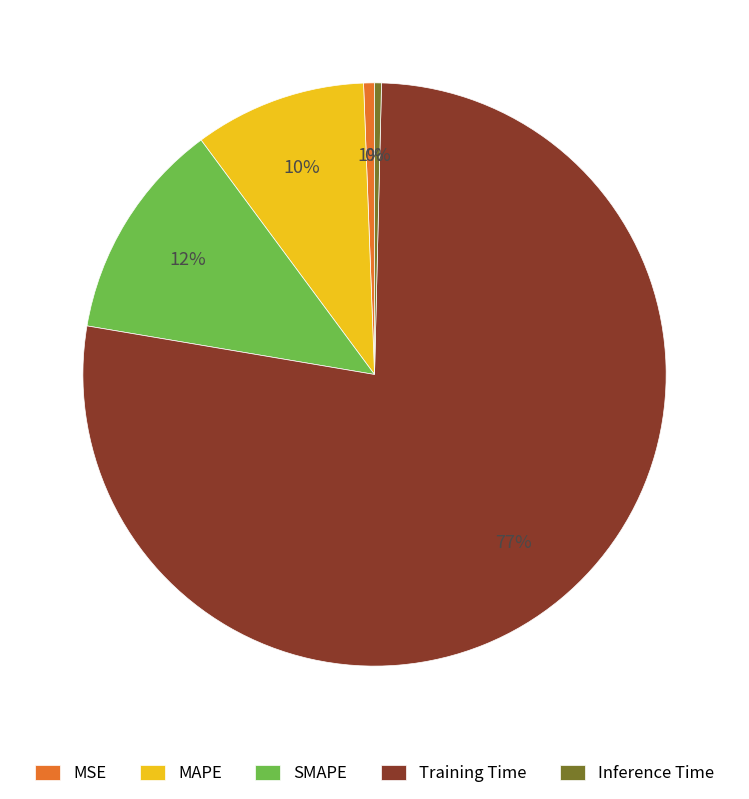

To the nearest percent, what is the difference between the largest and smallest slice percentages?

77%